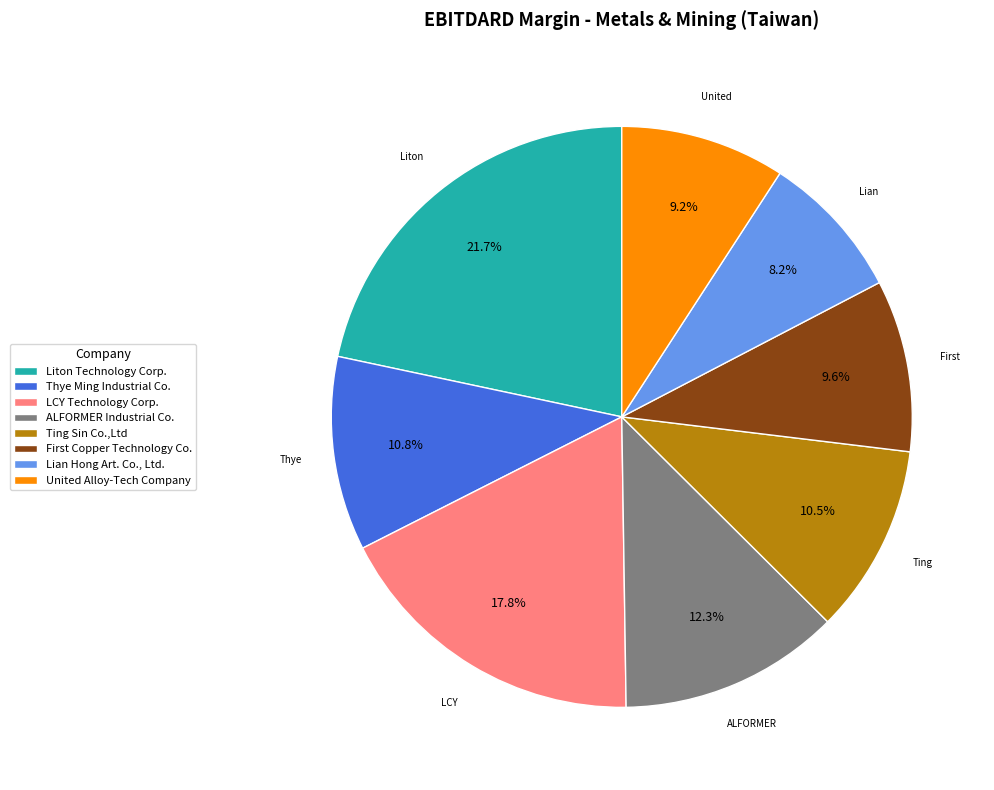

Which slice is the smallest?

Lian Hong Art. Co., Ltd.